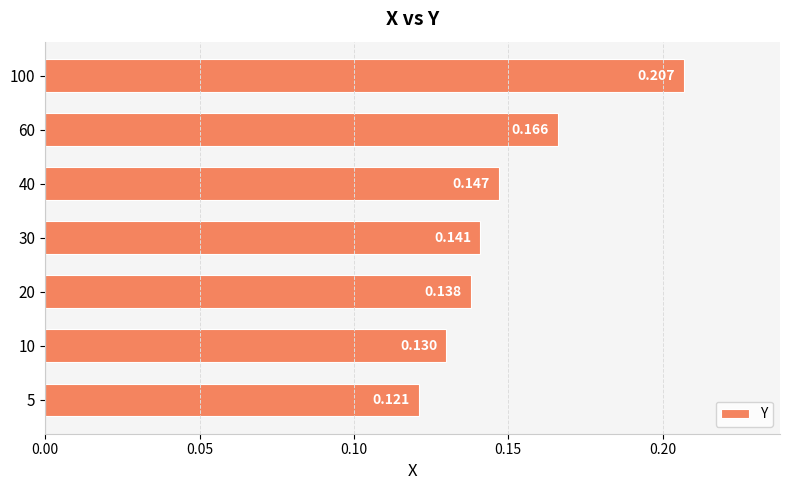

Count the number of data series in this chart.

1